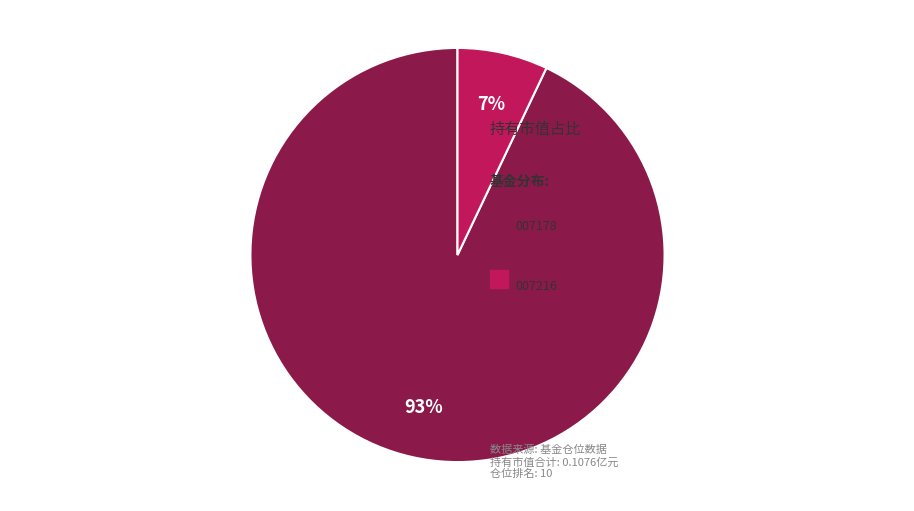

Is there a majority slice in this chart?

Yes